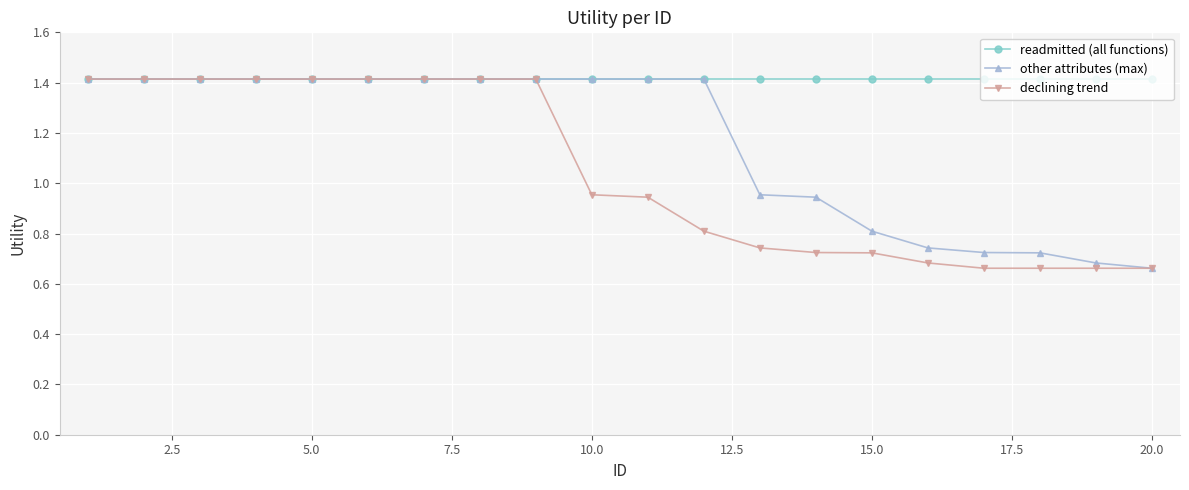

What is the maximum value shown in the chart?

1.4